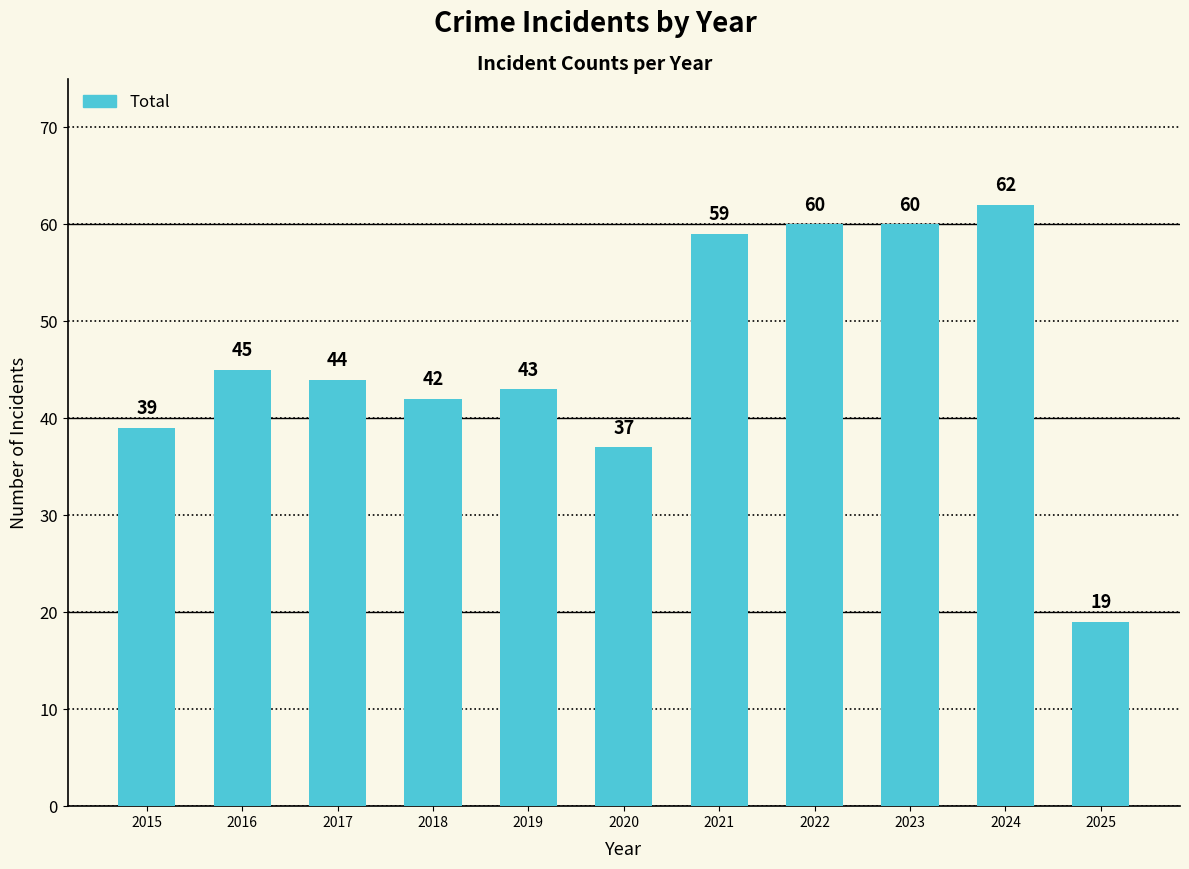

Which has a higher value, 2015 or 2020?

2015